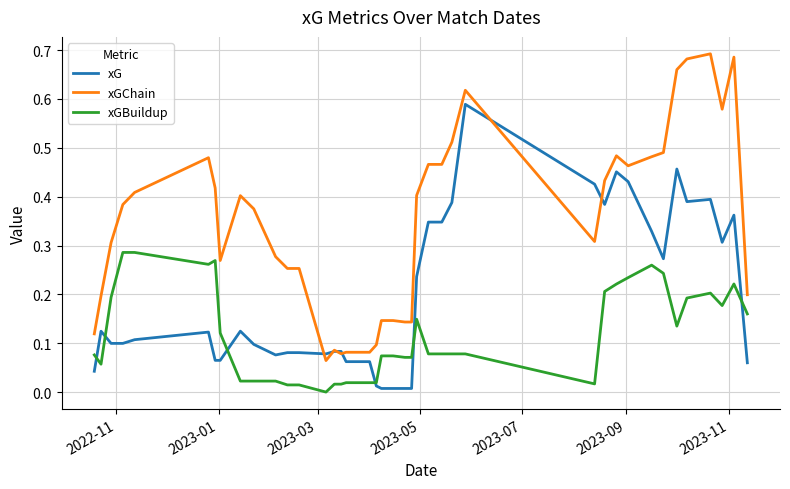

Is this an area chart (filled region under the line)?

No